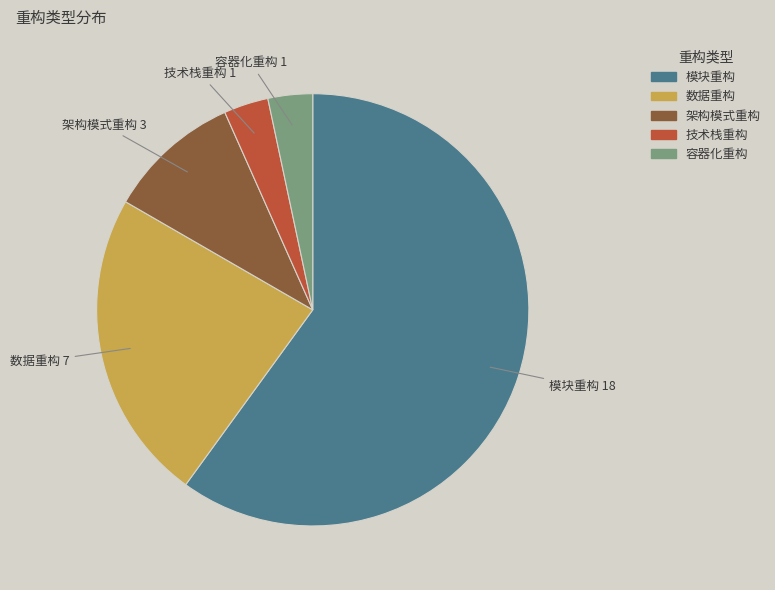

What is the ratio of the value at 容器化重构 to the value at 模块重构?

0.1